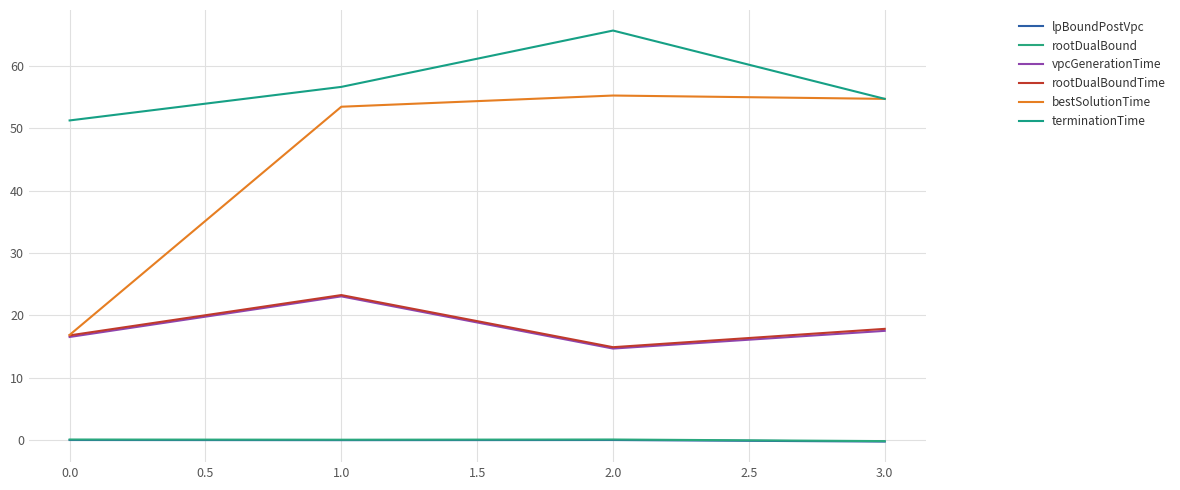

True or false: terminationTime has a value of 56.6 at 1.0.

True